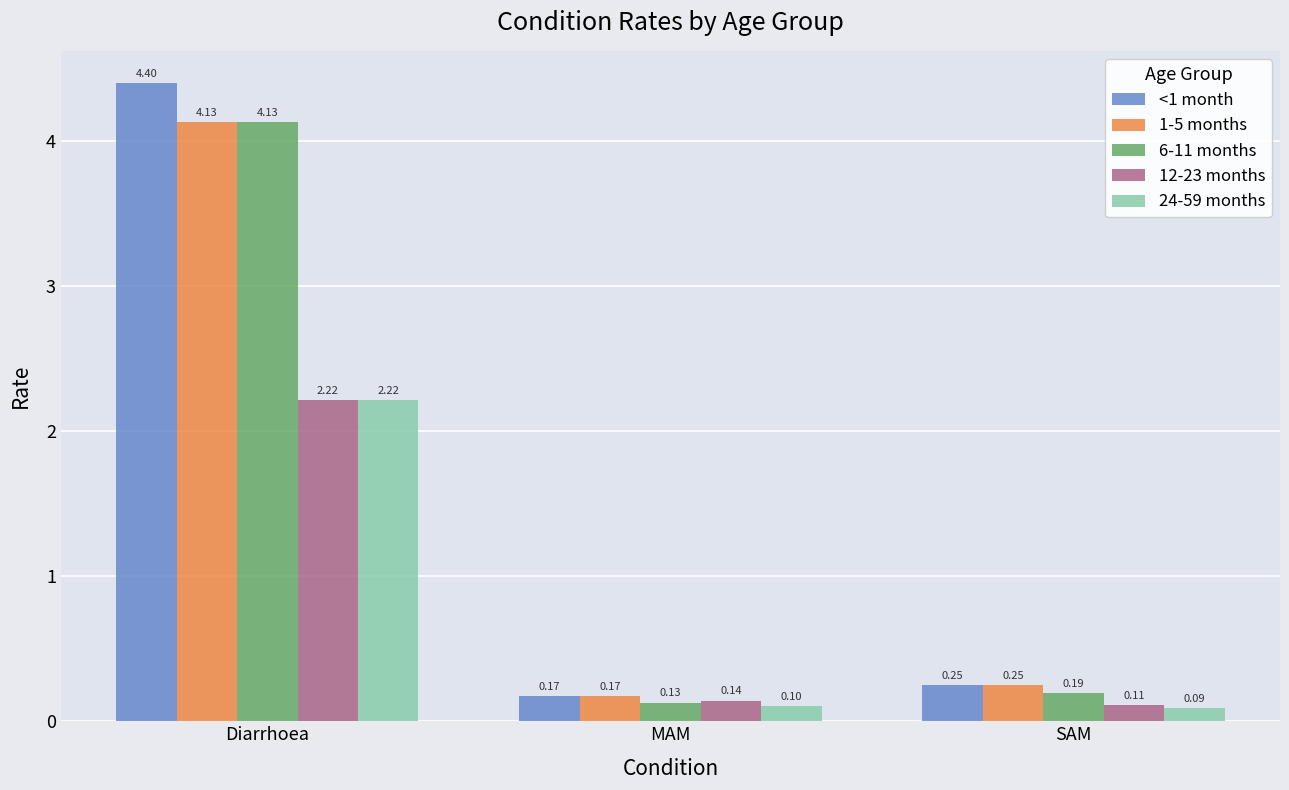

At which category does the chart reach its peak across all series?

Diarrhoea